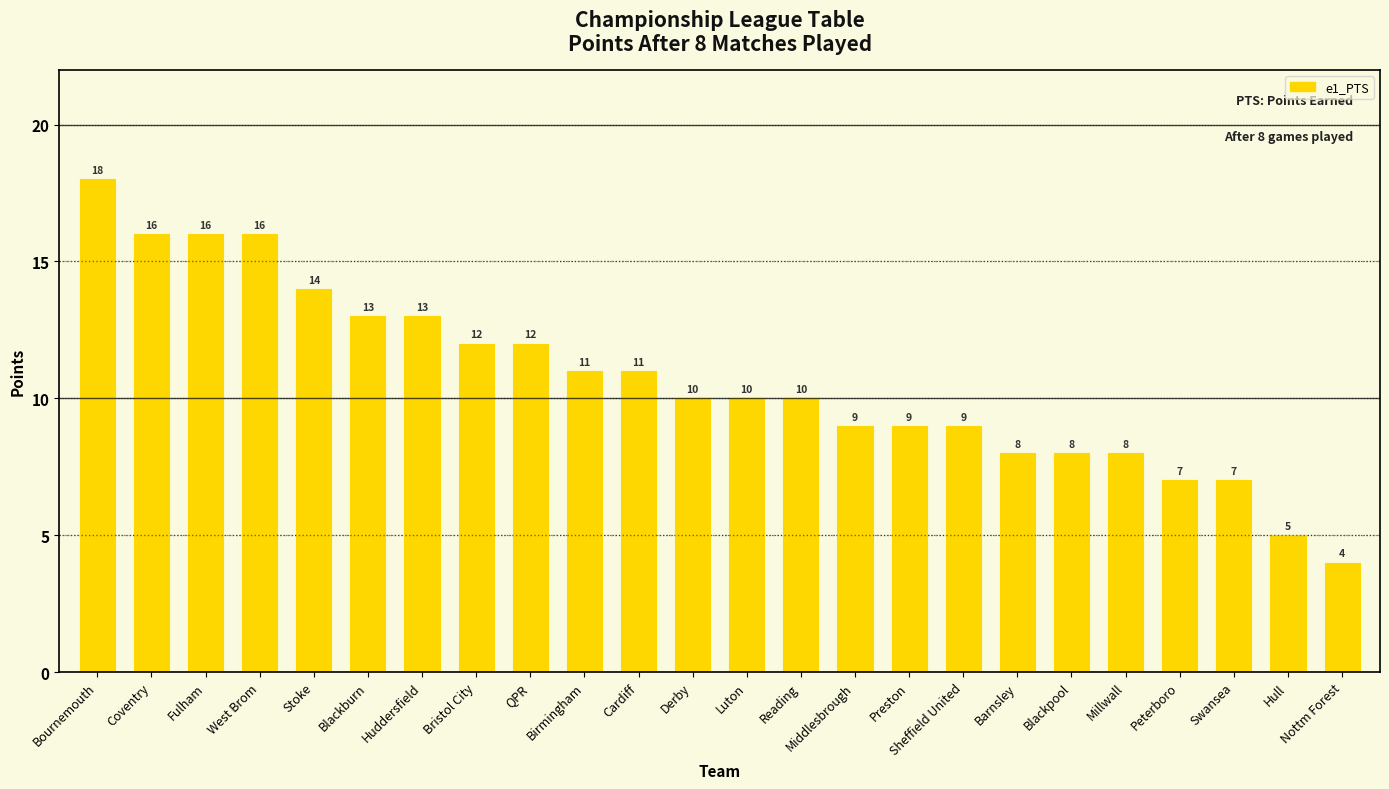

How many categories are shown in the chart?

24